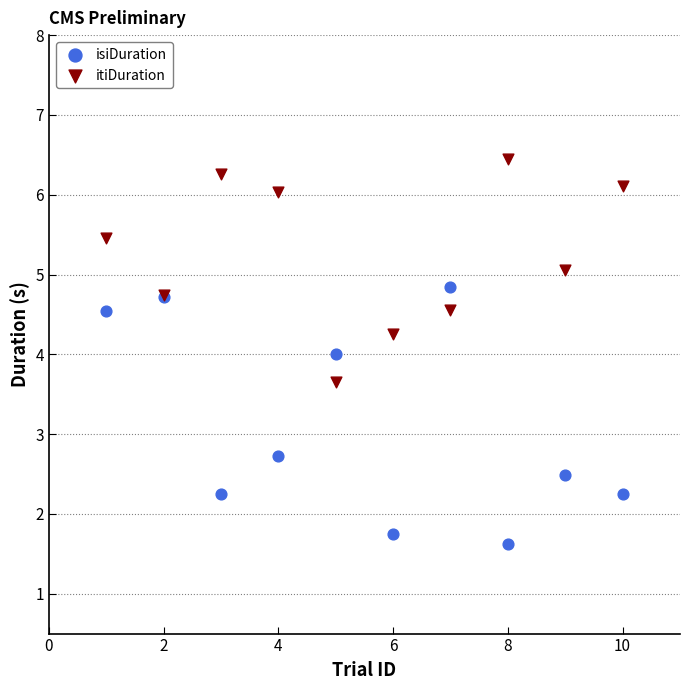

Which series has the largest Y range (max minus min)?

isiDuration